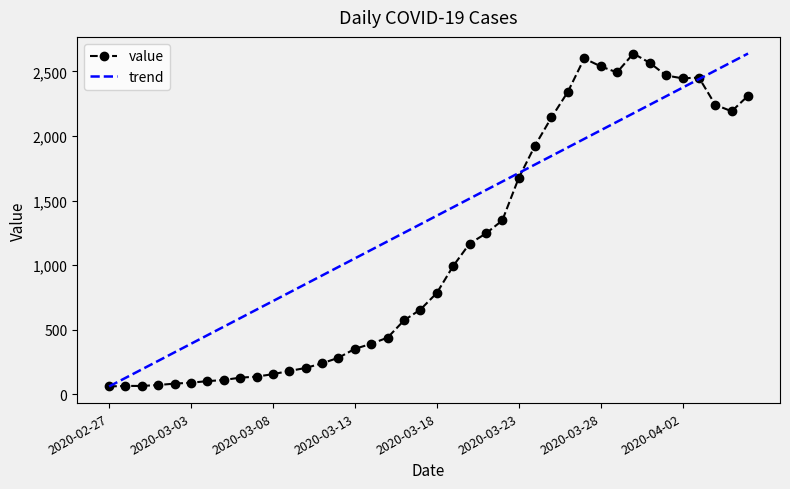

What is the difference between the values at 2020-03-02 and 2020-03-17?

573